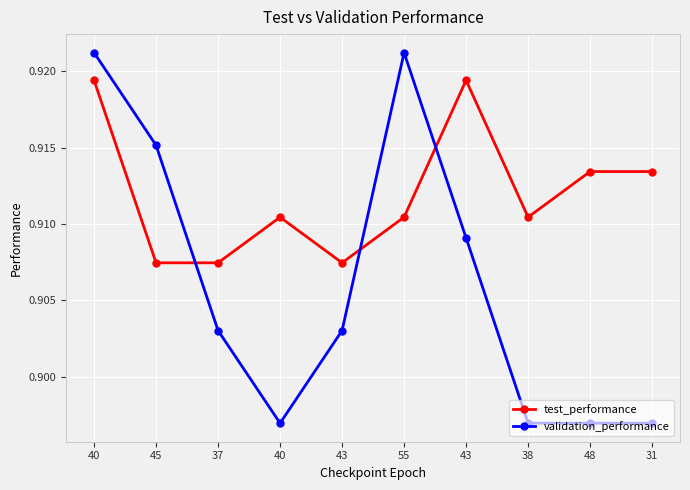

How many categories are shown in the chart?

10